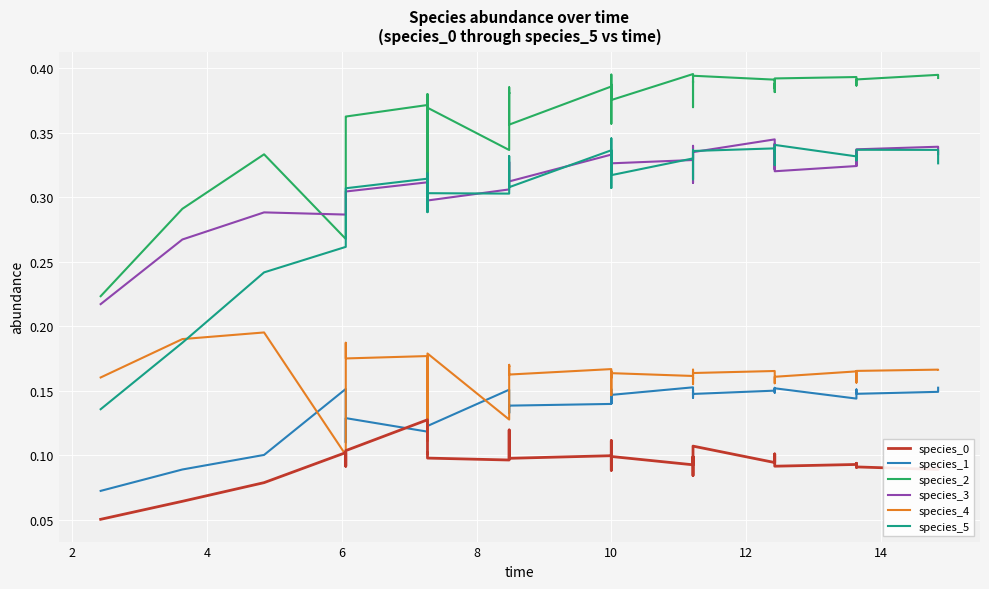

What is the minimum value shown in the chart?

0.1